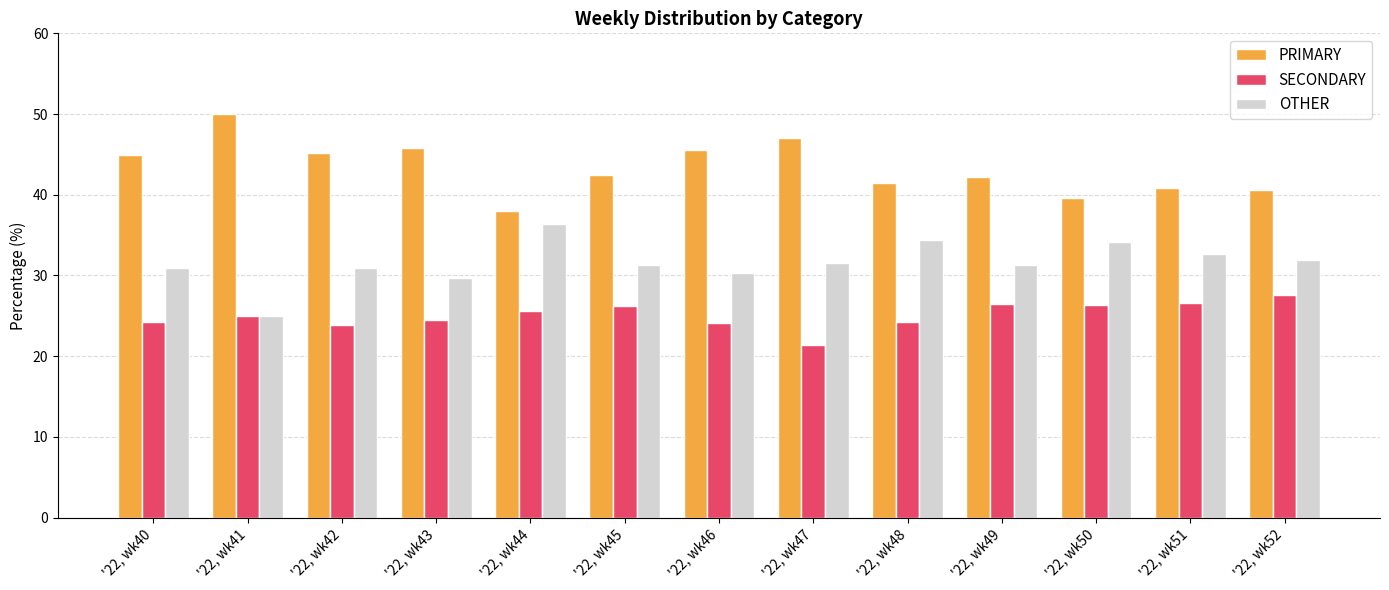

At '22, wk43, list the series in order from smallest to largest.

SECONDARY, OTHER, PRIMARY